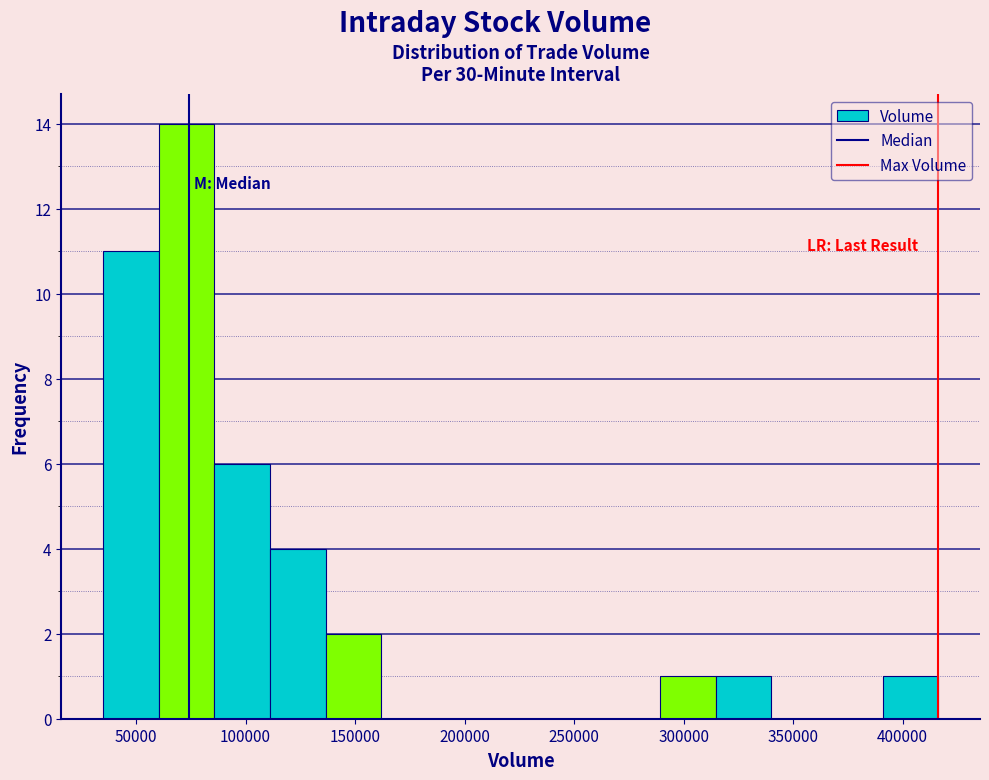

Reading left to right, transcribe this chart: for each bar, give the range it covers on the x-axis and its height. Neither the bar edges nor the heights are printed on the chart, so give them approximately, as read against the axes.

35000 to 60000: 11
60000 to 85000: 14
85000 to 110000: 6
110000 to 135000: 4
135000 to 160000: 2
160000 to 185000: 0
185000 to 215000: 0
215000 to 240000: 0
240000 to 265000: 0
265000 to 290000: 0
290000 to 315000: 1
315000 to 340000: 1
340000 to 365000: 0
365000 to 390000: 0
390000 to 415000: 1